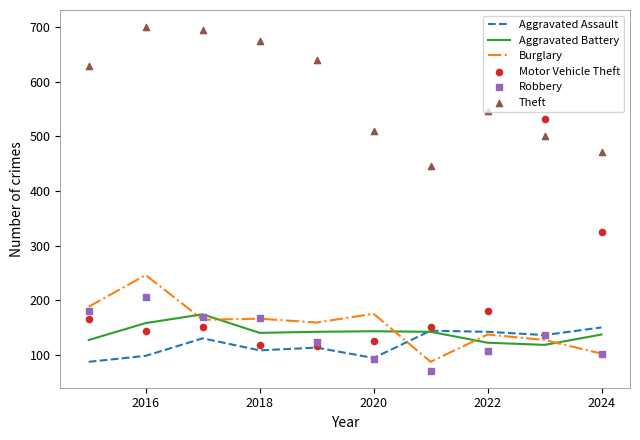

Which series has the largest total across all categories?

Theft